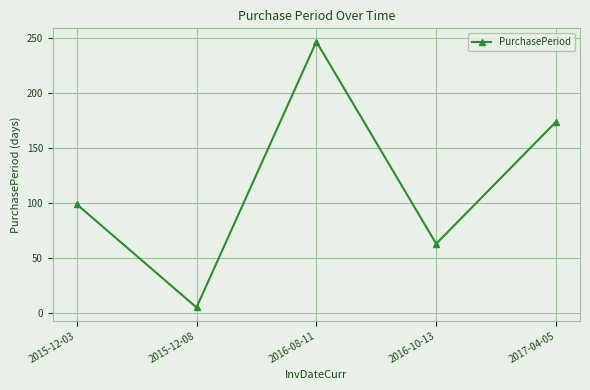

Read the value at 2017-04-05, to the nearest 50.

150